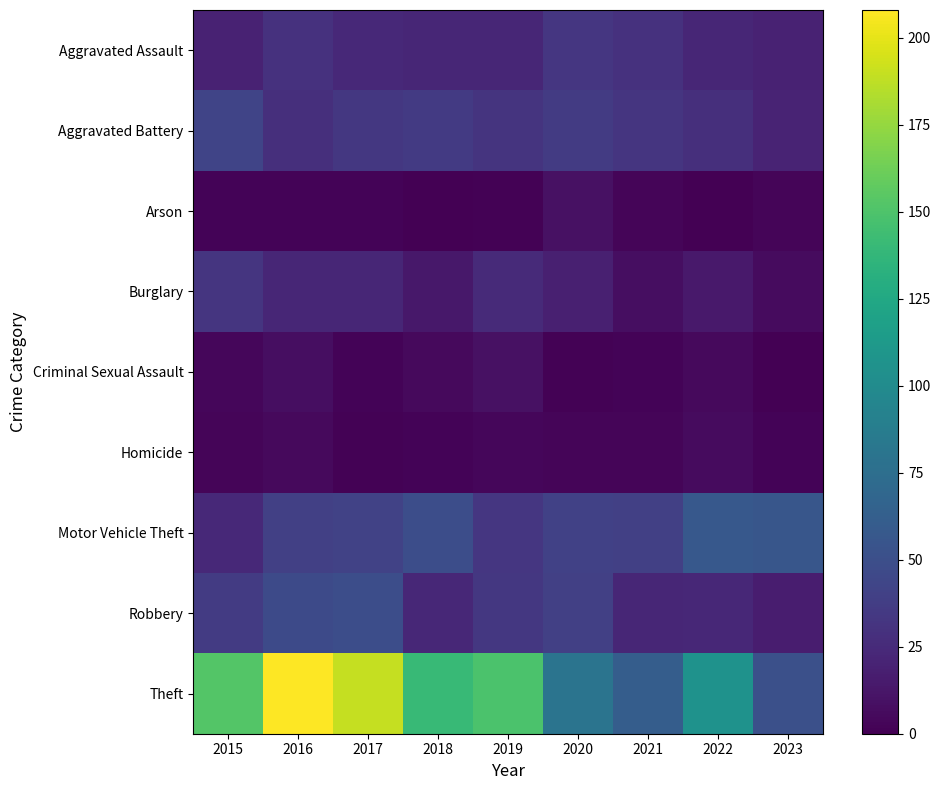

At 2019, list the series in order from smallest to largest.

Arson, Homicide, Criminal Sexual Assault, Aggravated Assault, Burglary, Aggravated Battery, Motor Vehicle Theft, Robbery, Theft